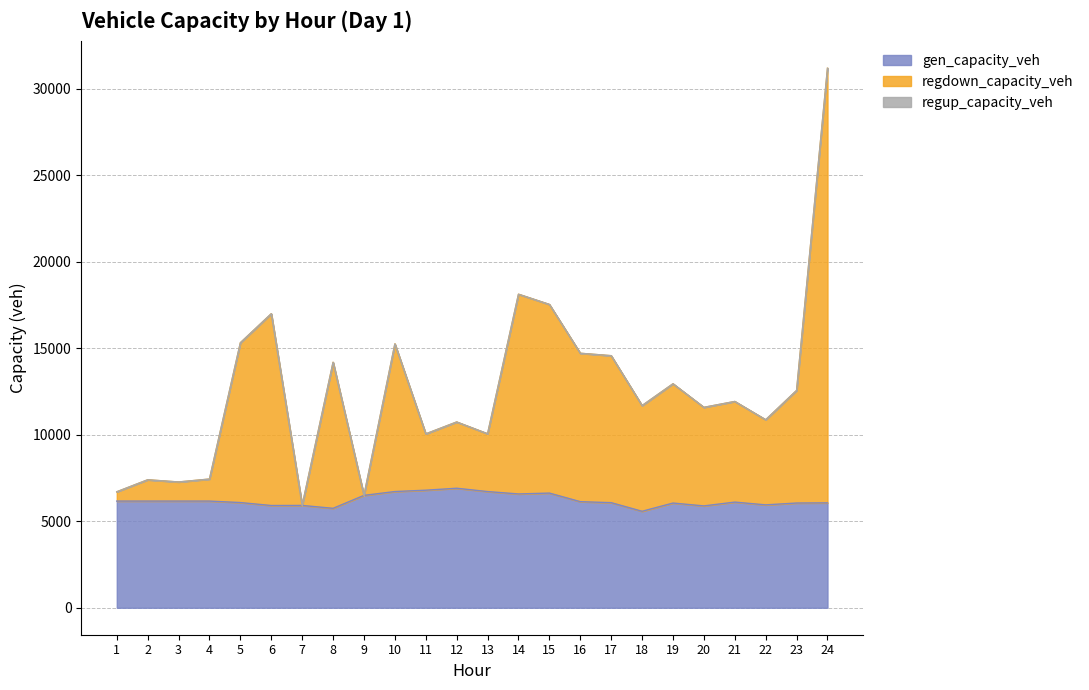

What is the maximum value for regdown_capacity_veh?

31185.5